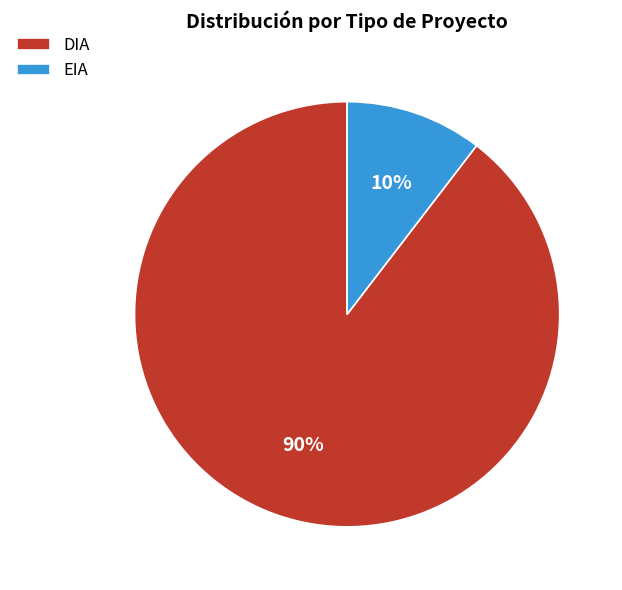

To the nearest percent, what is the combined percentage of EIA and DIA?

100%